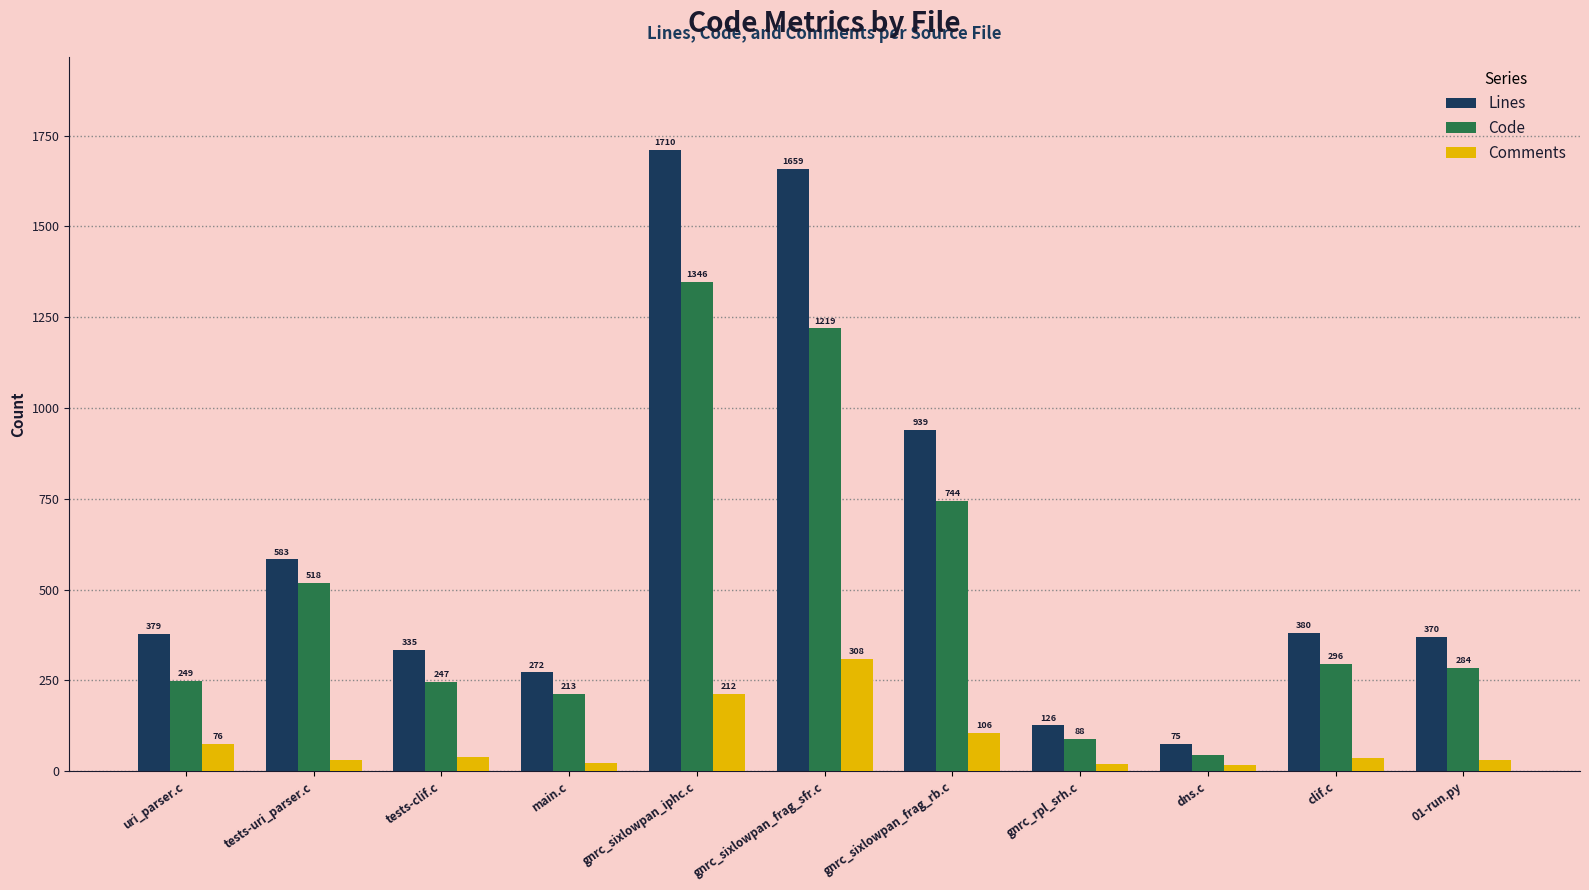

Reading right to left, transcribe all the data shown in this chart.

Lines: 370	380	75	126	939	1659	1710	272	335	583	379
Code: 284	296	45	88	744	1219	1346	213	247	518	249
Comments: 31	36	17	19	106	308	212	24	38	30	76